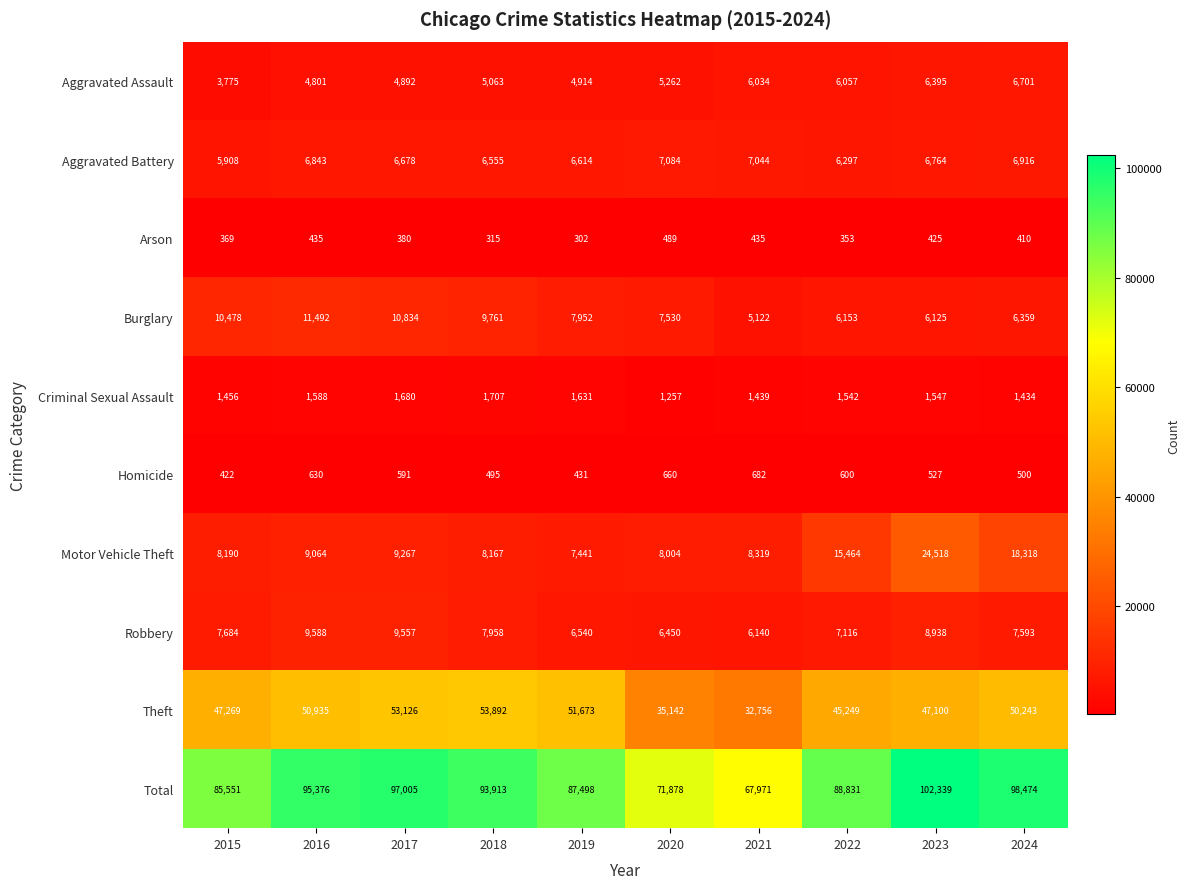

The Homicide series shows 431 at 2019. True or false?

True